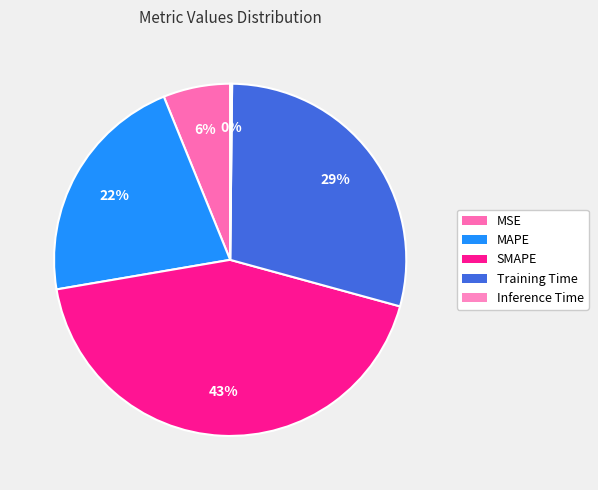

To the nearest percent, what percentage of the pie is MAPE?

22%